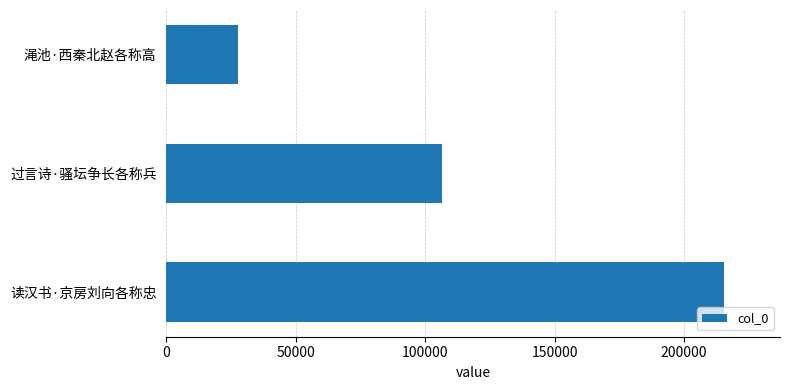

Between 读汉书·京房刘向各称忠 and 过言诗·骚坛争长各称兵, which is larger?

读汉书·京房刘向各称忠